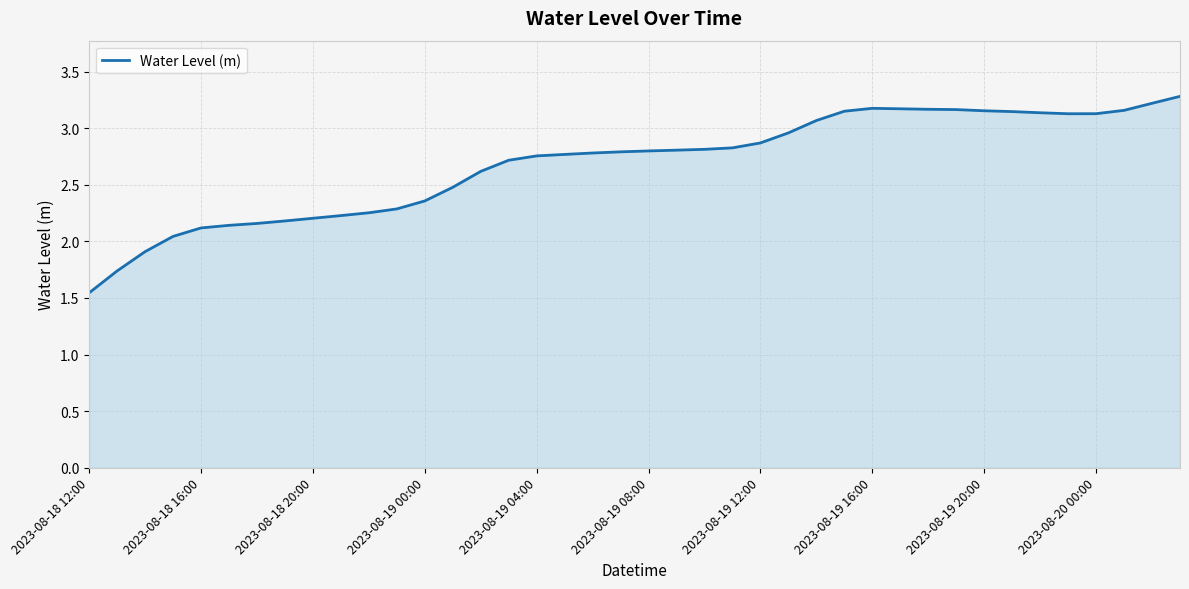

What is the greatest value displayed?

3.3